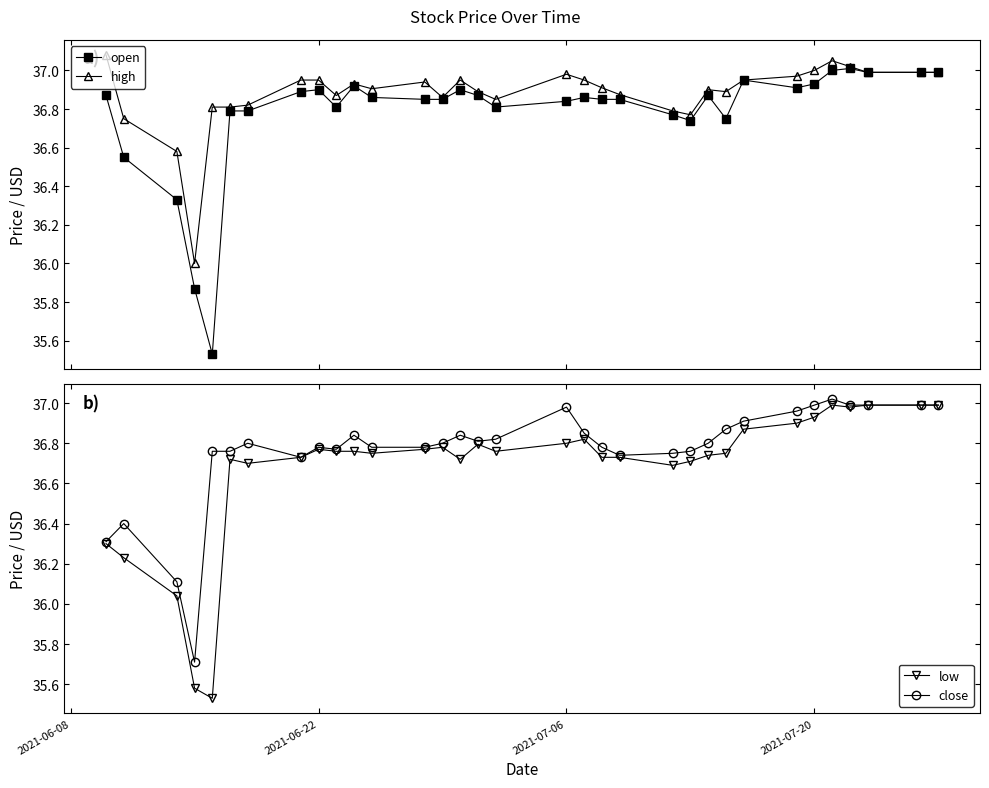

What is the value of the close point at the 1st from the left?

36.3